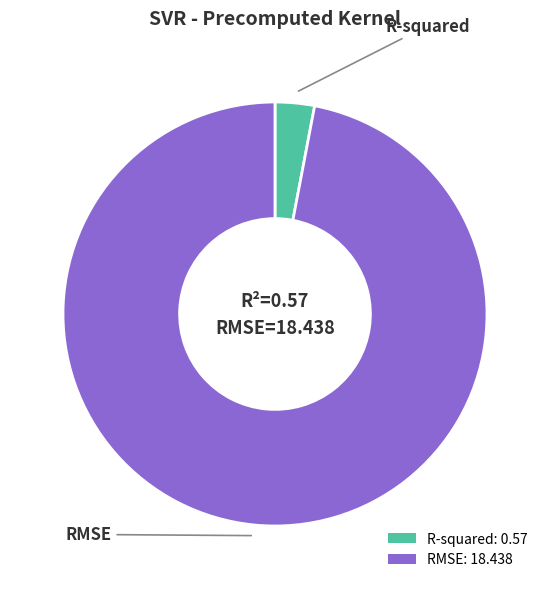

Does any single category account for the majority?

Yes